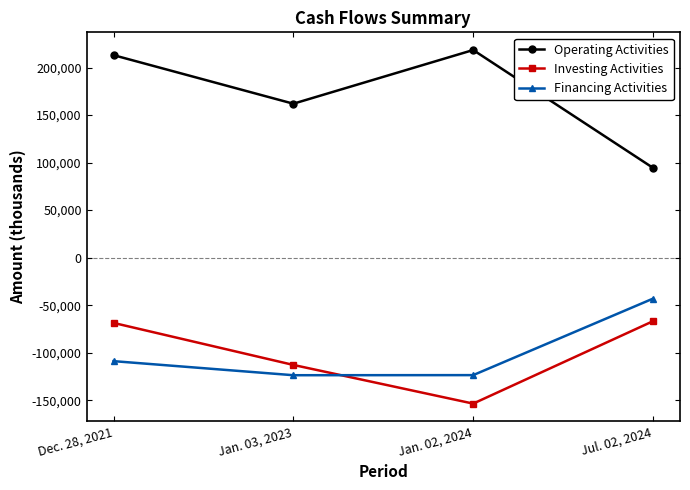

List the series in order of their peak value, highest first.

Operating Activities, Financing Activities, Investing Activities